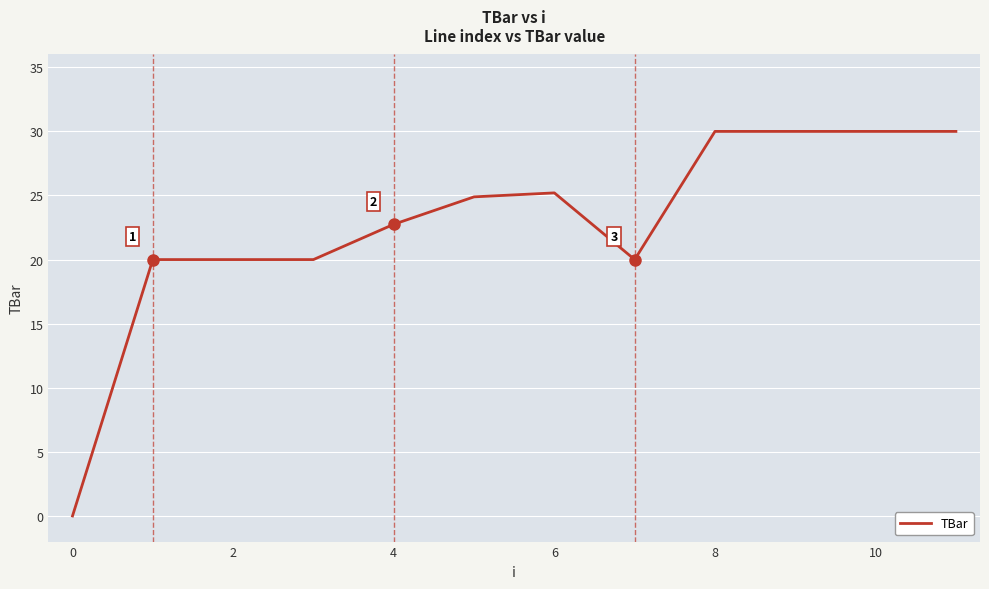

How many values are above zero?

11